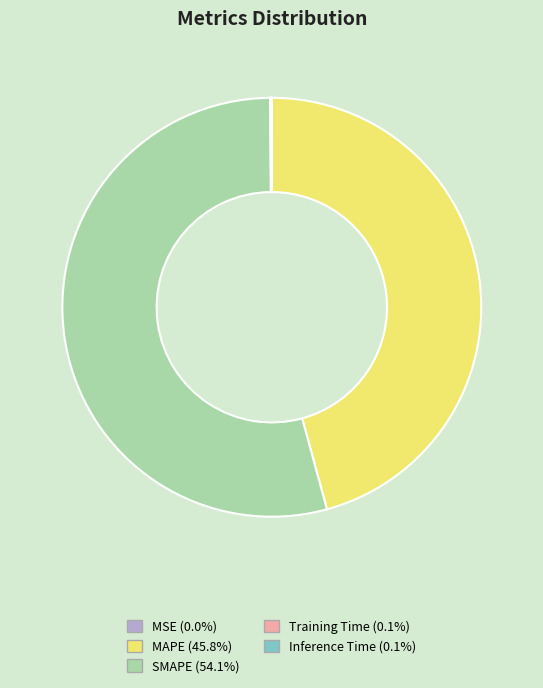

Is there any slice that represents more than half of the pie?

Yes